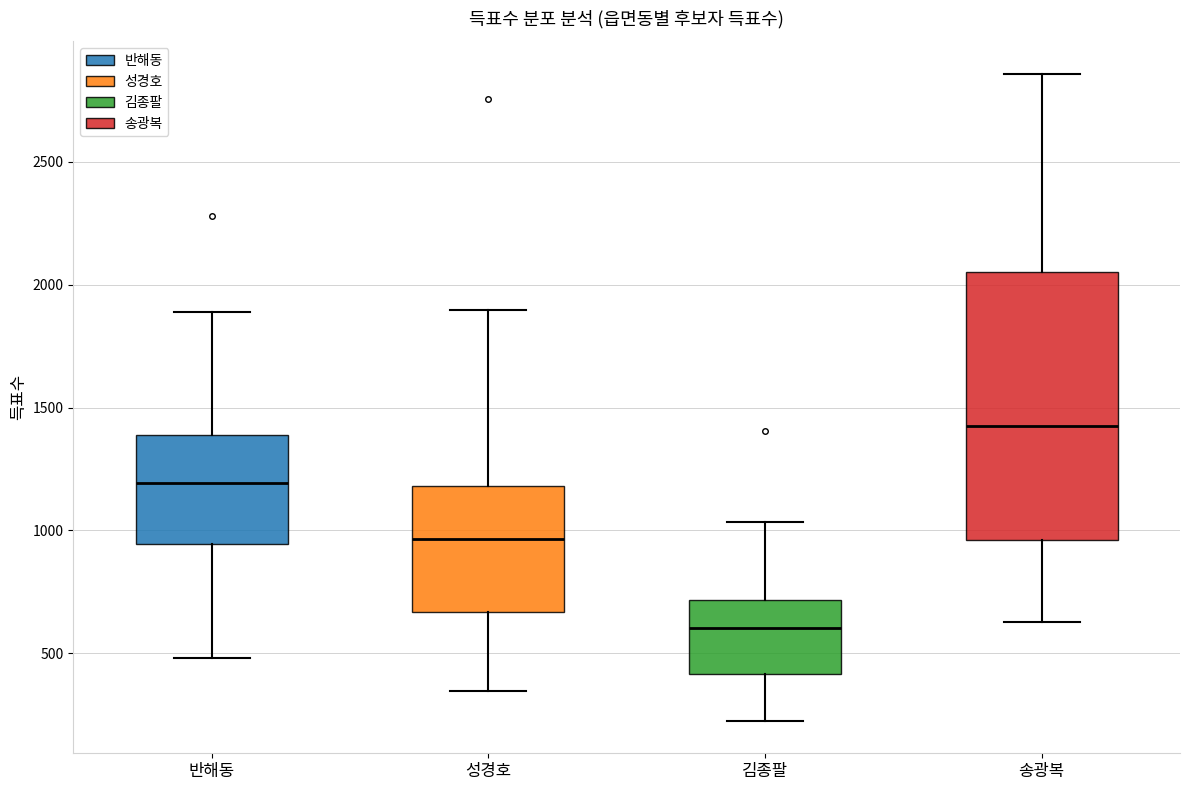

Reading left to right, transcribe this box plot: for each box, give where its median line is, the range the box spans, and where its two whiskers end, as read against the y-axis. The values are not printed on the chart, so give them approximately, as read against the axis.

반해동: median 1200, box 950 to 1400, whiskers 500 to 1900
성경호: median 950, box 650 to 1200, whiskers 350 to 1900
김종팔: median 600, box 400 to 700, whiskers 200 to 1050
송광복: median 1400, box 950 to 2050, whiskers 650 to 2850